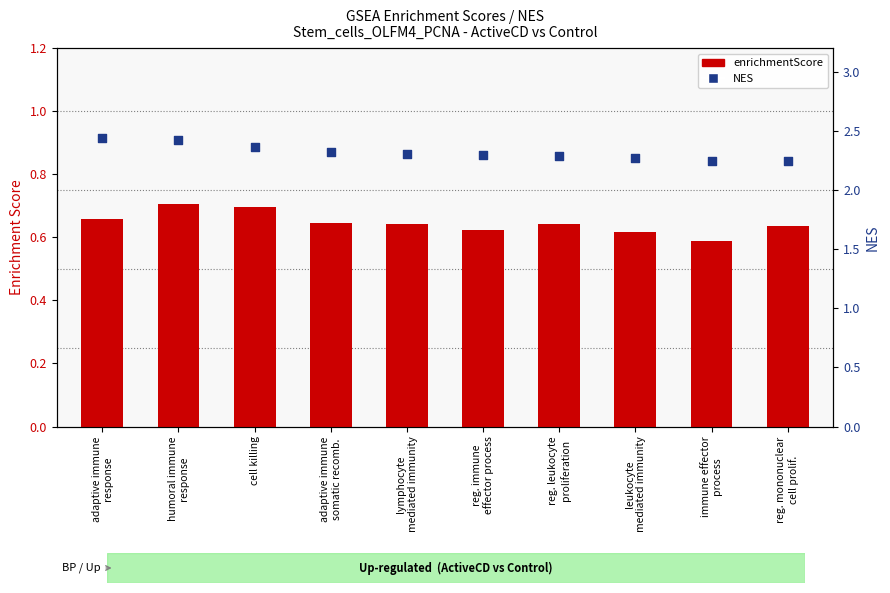

Which series has the largest total across all categories?

NES